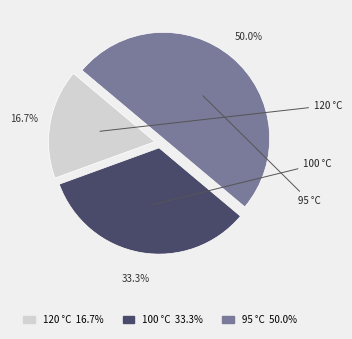

Count the number of slices in the pie.

3